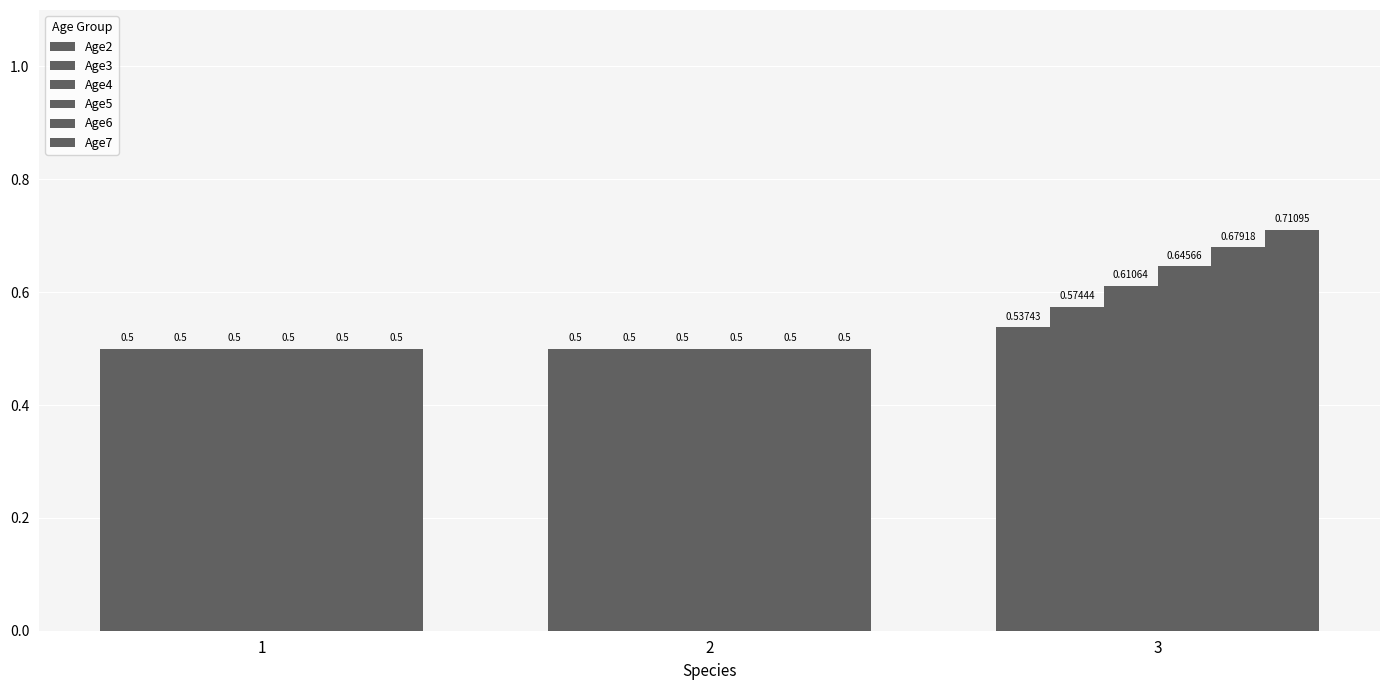

How many groups of bars are there?

3